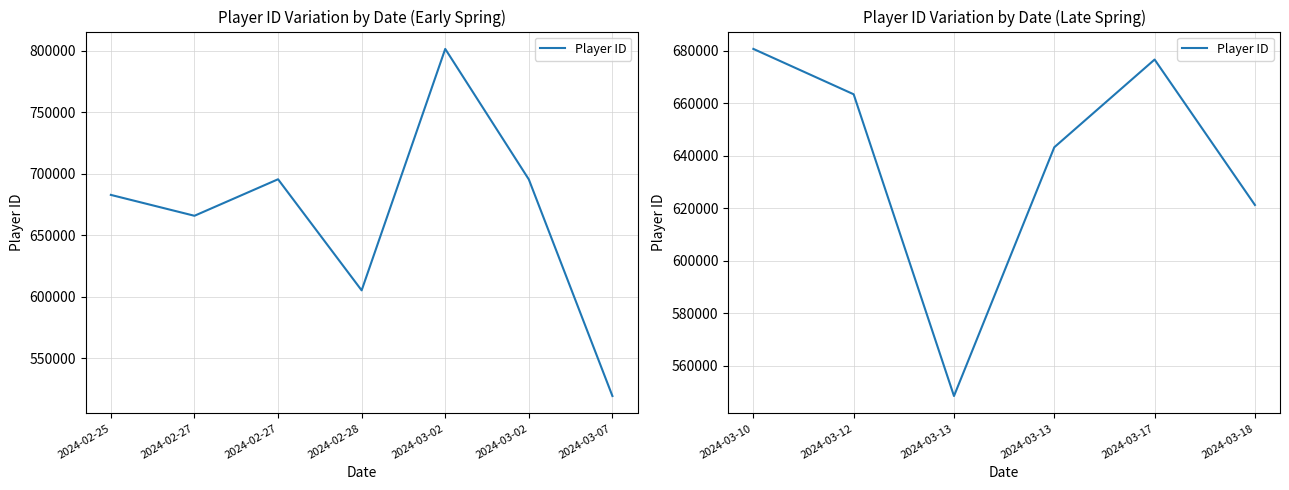

The value at 2024-03-10 is 222172. True or false?

False